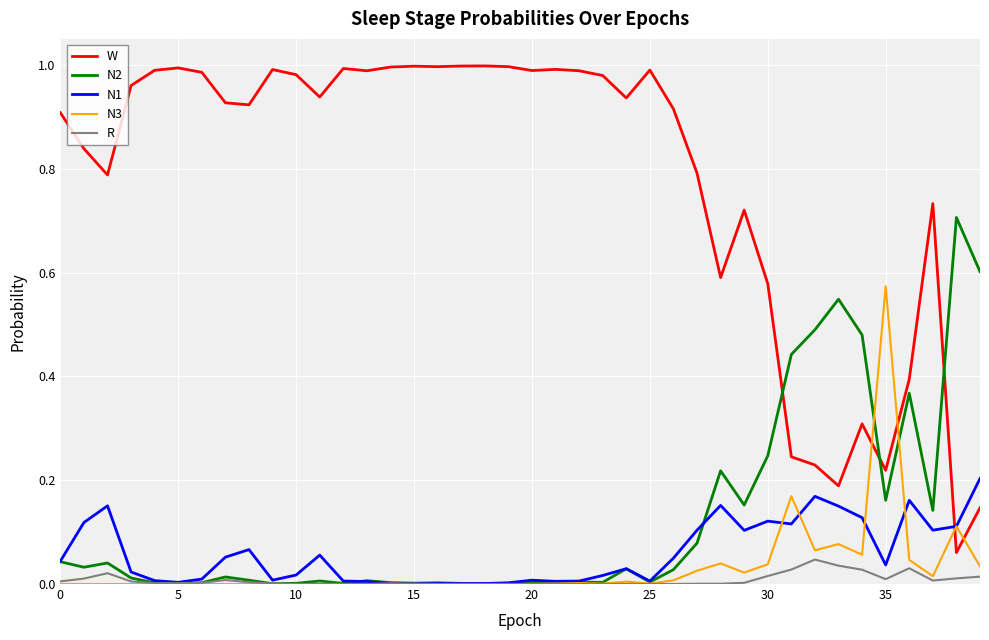

Which series has the largest total across all categories?

W